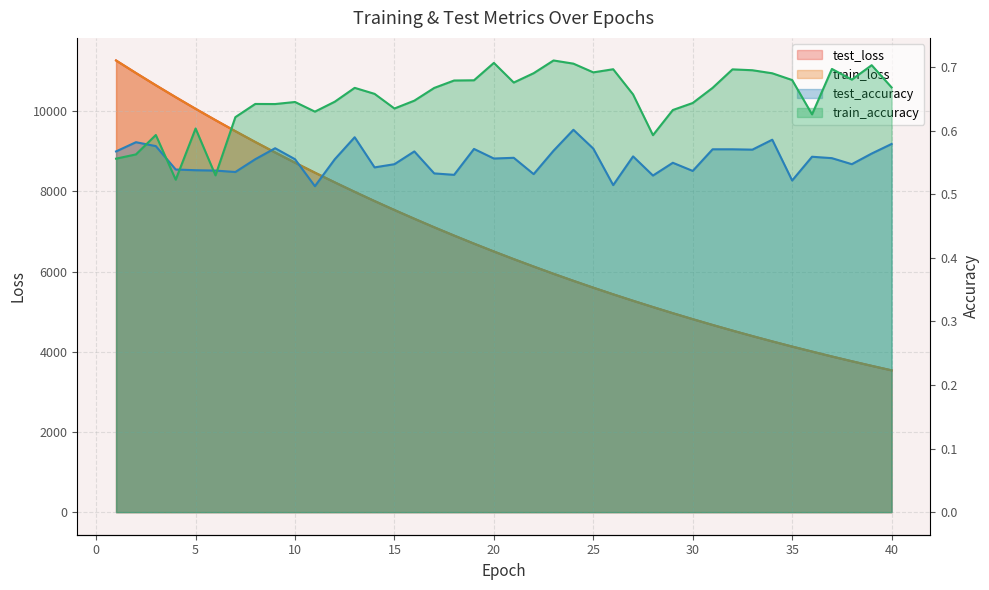

Between 25 and 38, which series saw the biggest shift?

train_loss